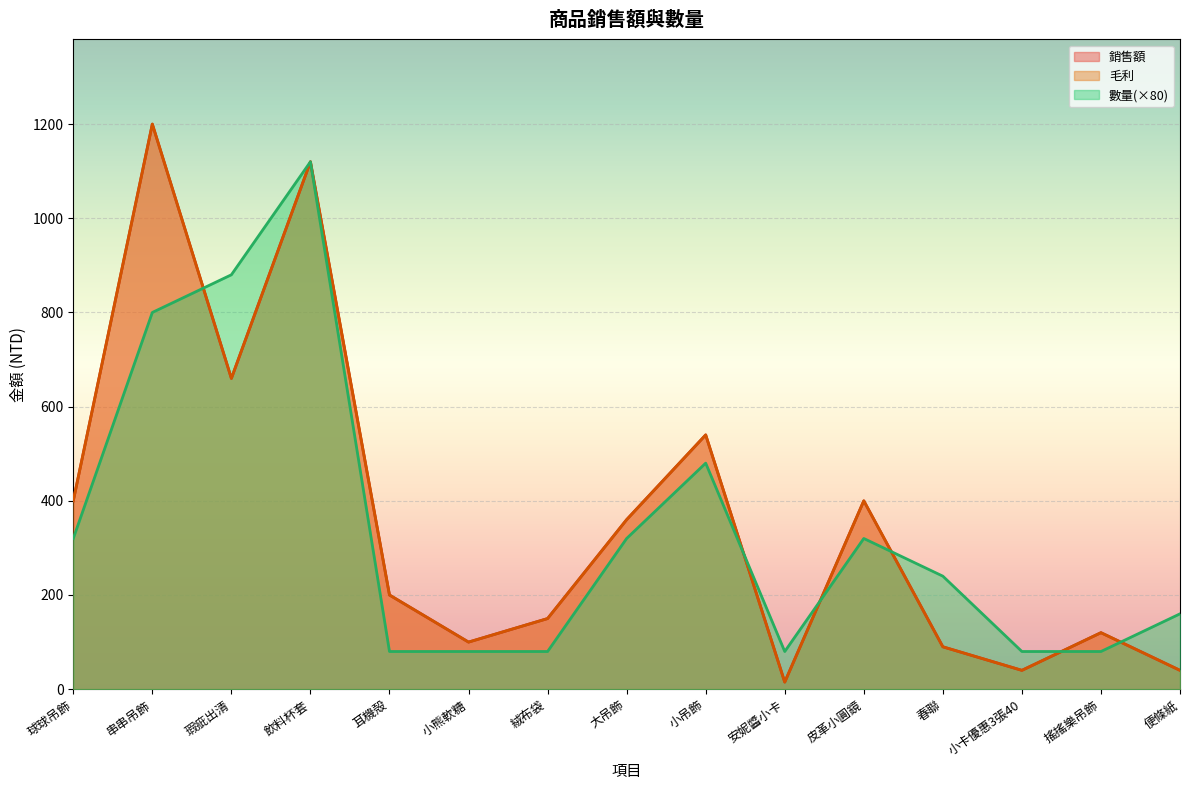

List the series in order of their peak value, lowest first.

數量, 銷售額, 毛利